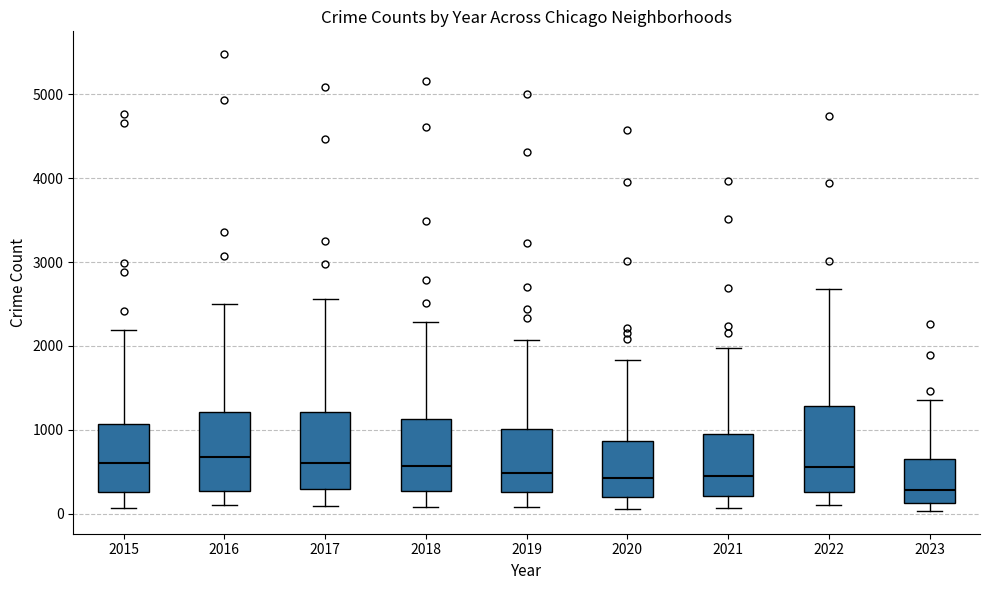

Which box has the lowest median line?

2023